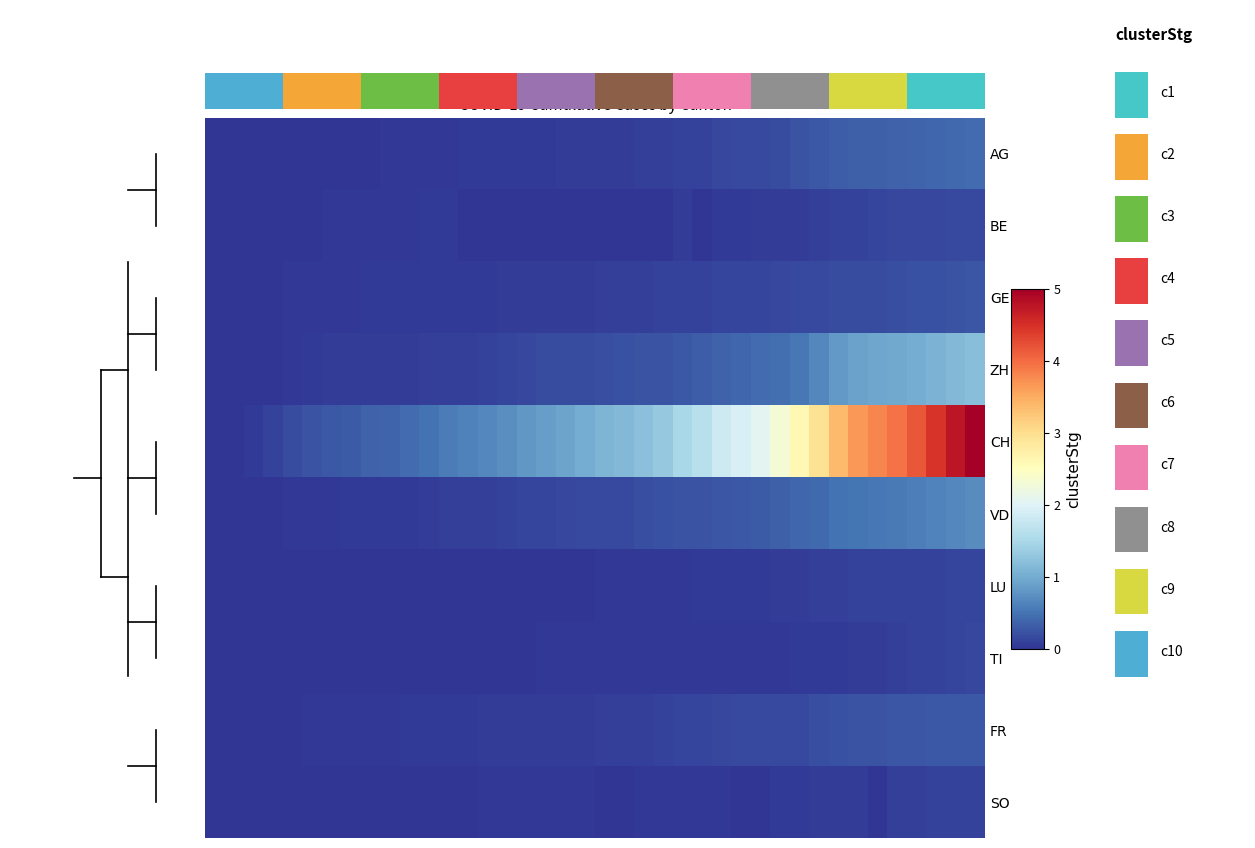

Reading left to right, extract all data points from this chart.

AG: 0	0	0	1	3	3	5	5	5	7	7	10	13	14	16	17	18	18	21	23	26	26	28	28	35	40	50	55	59	65	88	103	116	120	123	125	132	140	147	153
BE: 0	0	1	2	4	6	8	8	8	9	9	14	17	0	0	0	0	0	0	0	0	0	0	0	27	0	18	19	21	25	27	29	35	39	43	49	52	53	57	59
GE: 0	1	4	6	8	10	13	13	14	14	16	16	20	20	20	22	22	23	23	27	31	31	32	36	38	40	43	43	44	52	56	57	62	64	67	69	76	80	84	92
ZH: 0	0	2	5	13	19	23	23	23	23	26	28	30	33	38	45	52	62	67	68	75	80	83	87	103	111	130	142	153	162	190	238	294	317	330	338	357	382	405	424
CH: 0	3	20	38	62	84	100	107	125	136	154	178	206	218	234	258	285	309	325	353	385	399	431	462	528	572	640	683	722	814	919	1037	1186	1285	1335	1388	1469	1568	1669	1758
VD: 0	0	4	6	9	11	13	15	16	19	20	24	31	31	32	35	43	48	50	56	58	60	71	77	86	89	95	97	105	121	138	147	172	185	188	195	208	224	240	252
LU: 0	0	0	0	0	0	0	0	0	1	1	1	1	2	3	3	5	5	6	6	9	10	10	11	12	14	14	17	18	23	27	28	28	35	36	36	37	40	42	46
TI: 0	0	0	0	1	1	1	1	1	1	1	2	2	3	6	6	6	8	9	9	10	10	11	12	12	12	12	12	12	13	14	14	19	26	27	31	36	40	48	50
FR: 0	0	2	3	5	7	7	9	13	13	15	16	16	20	22	22	23	24	26	27	32	32	32	36	44	47	52	56	61	61	61	72	80	85	88	93	95	97	100	101
SO: 0	0	3	5	6	6	0	0	6	6	0	0	0	0	8	8	8	9	9	11	0	0	11	11	12	13	13	0	0	16	19	21	23	24	0	28	32	35	39	41